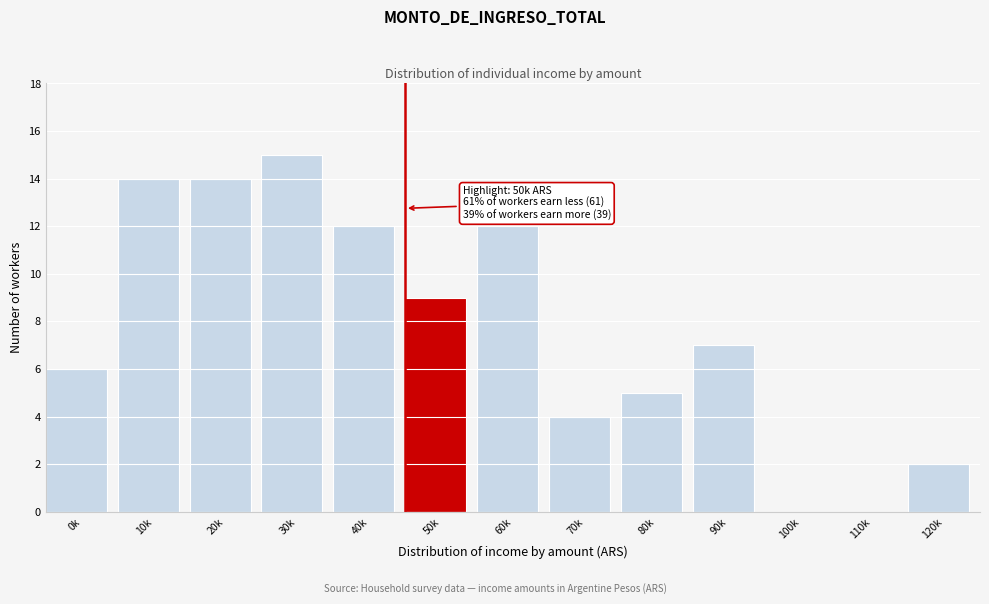

Reading left to right, transcribe all the data shown in this chart.

0k=6	10k=14	20k=14	30k=15	40k=12	50k=9	60k=12	70k=4	80k=5	90k=7	100k=0	110k=0	120k=2